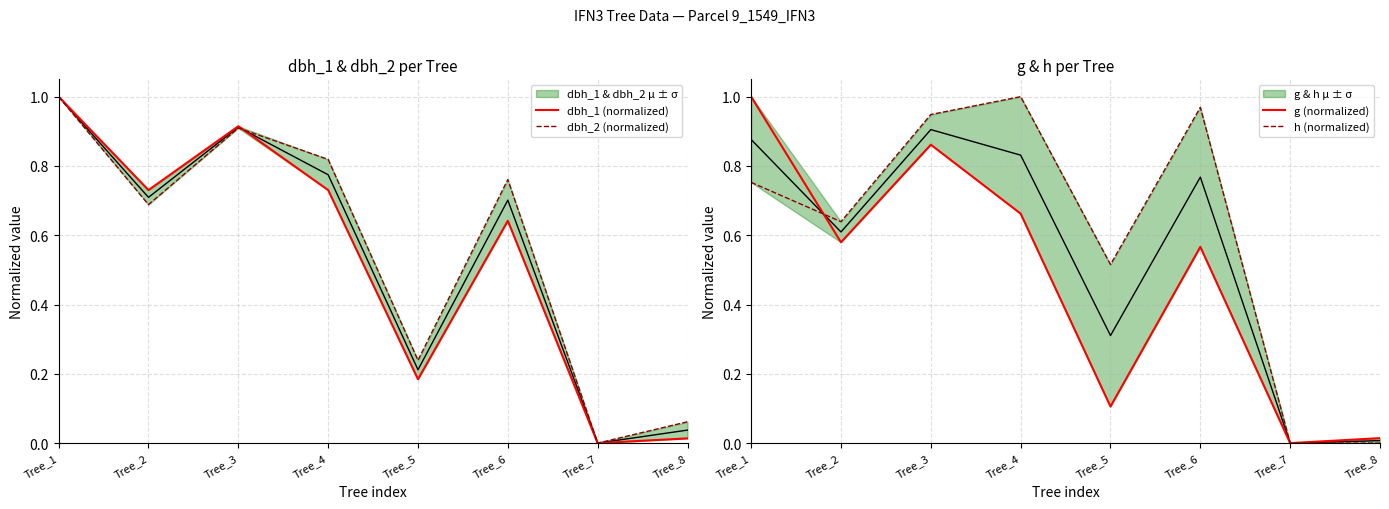

True or false: g (normalized) and dbh_2 (normalized) intersect in this chart.

False